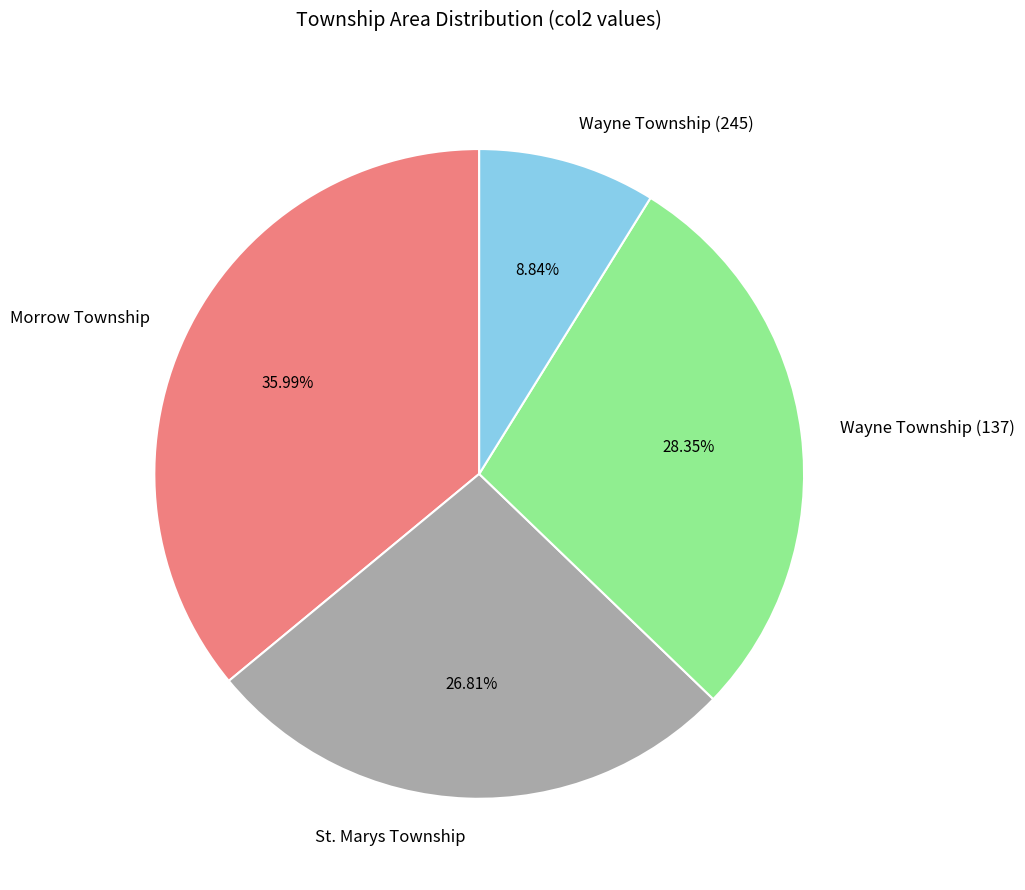

Is it true that Wayne Township (137) is 28% of the pie?

True